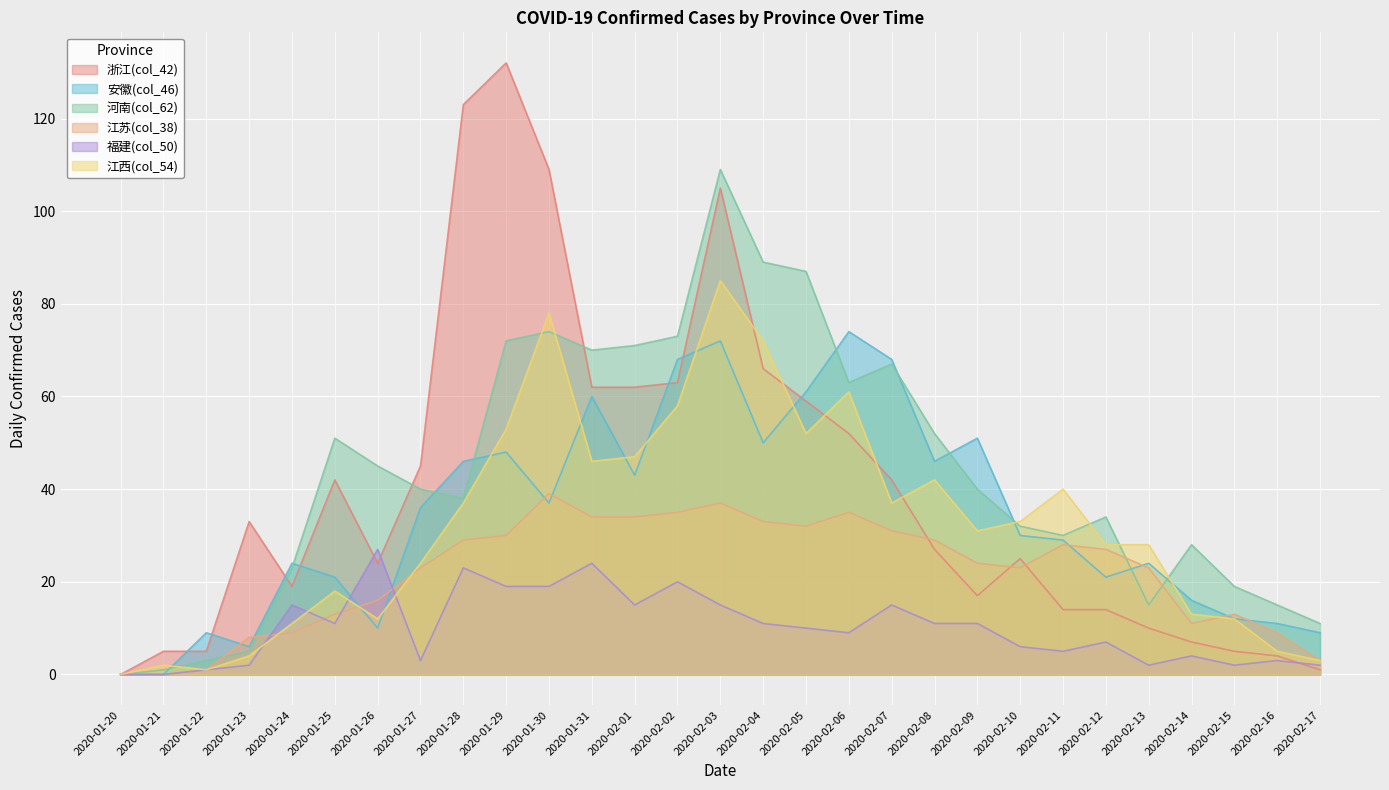

List the labels in order of 福建(col_50) value, largest first.

2020-01-26, 2020-01-31, 2020-01-28, 2020-02-02, 2020-01-29, 2020-01-30, 2020-01-24, 2020-02-01, 2020-02-03, 2020-02-07, 2020-01-25, 2020-02-04, 2020-02-08, 2020-02-09, 2020-02-05, 2020-02-06, 2020-02-12, 2020-02-10, 2020-02-11, 2020-02-14, 2020-01-27, 2020-02-16, 2020-01-23, 2020-02-13, 2020-02-15, 2020-02-17, 2020-01-22, 2020-01-20, 2020-01-21